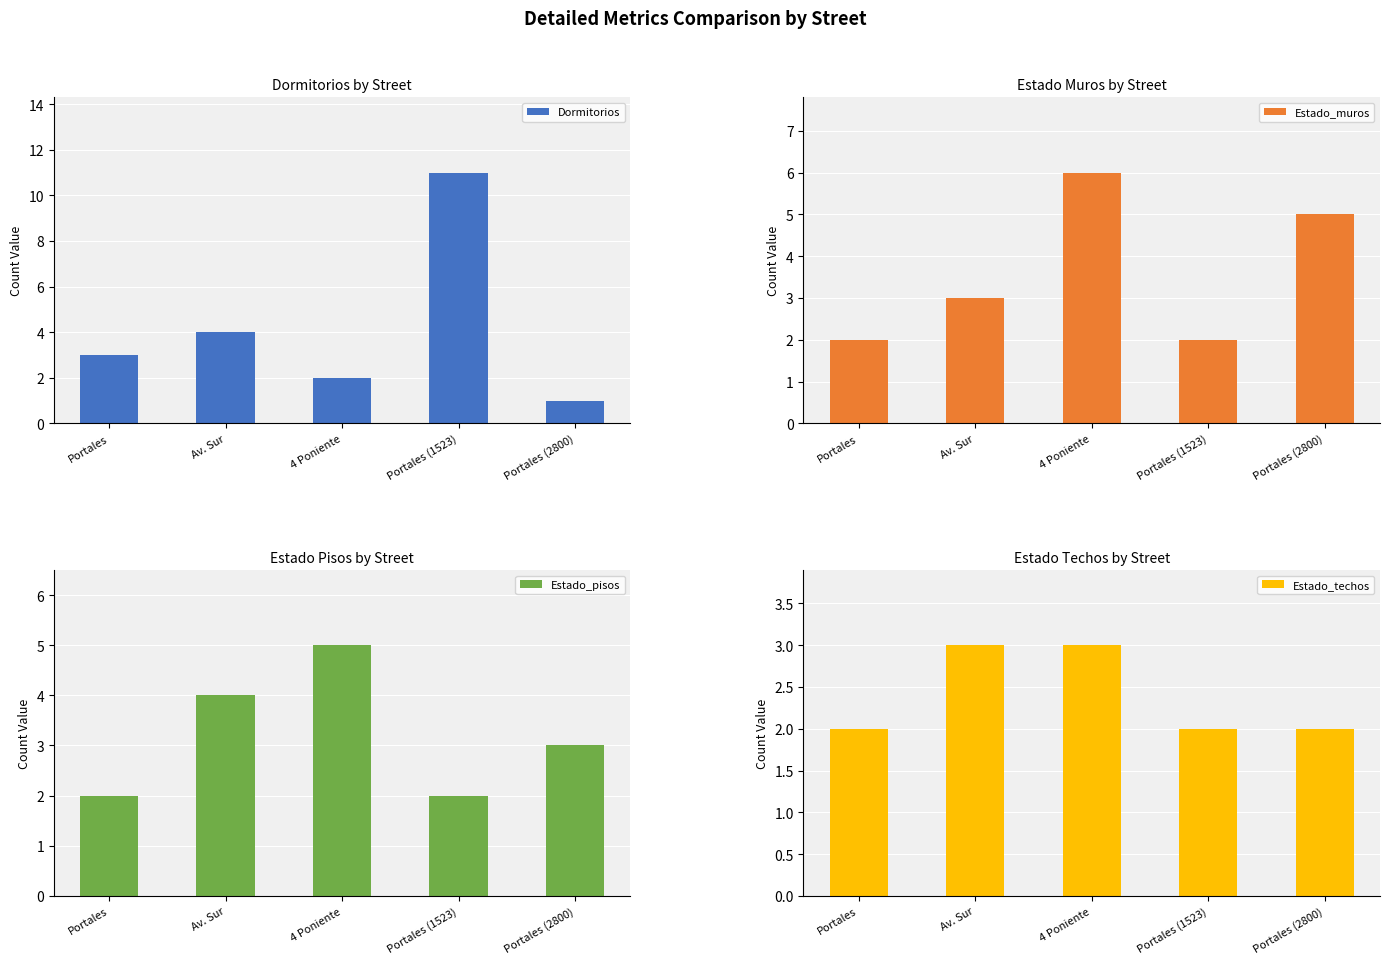

Is the value of Dormitorios at Portales (2800) greater than the value of Estado_muros at Portales (2800)?

No